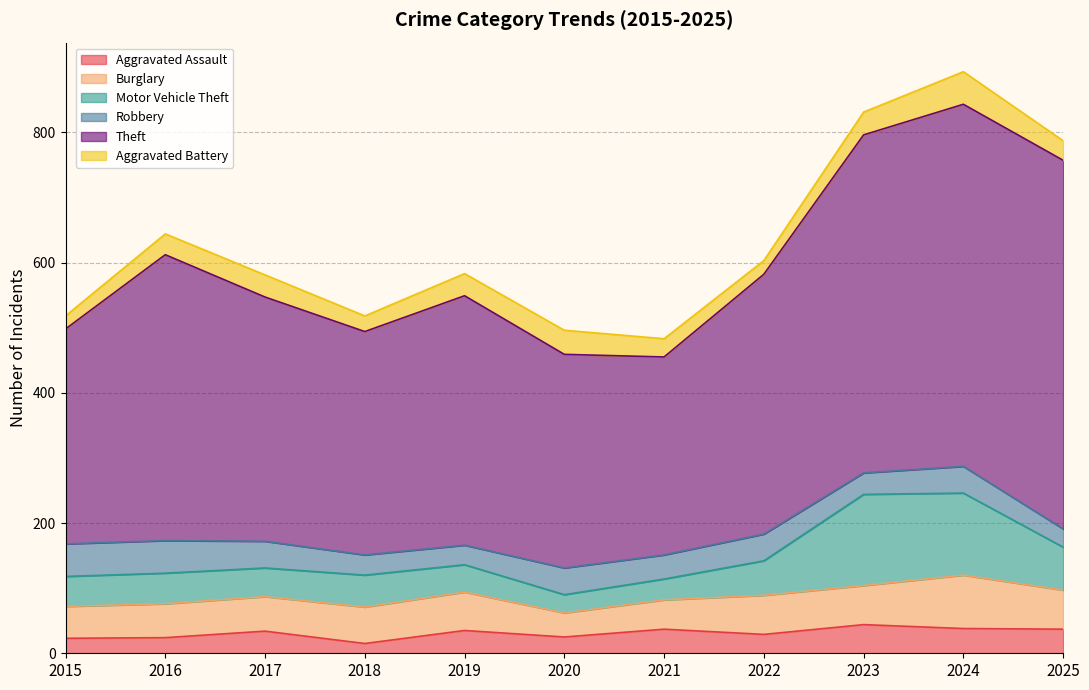

How many interior local valleys does the Burglary series have?

1